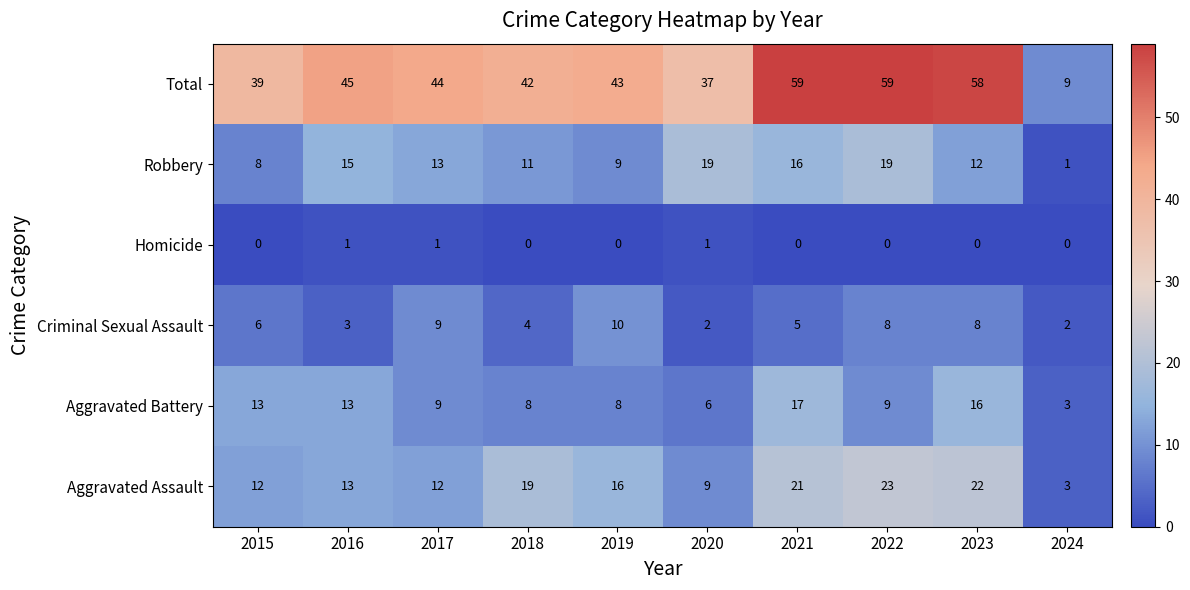

What is the total value across all series at 2024?

18